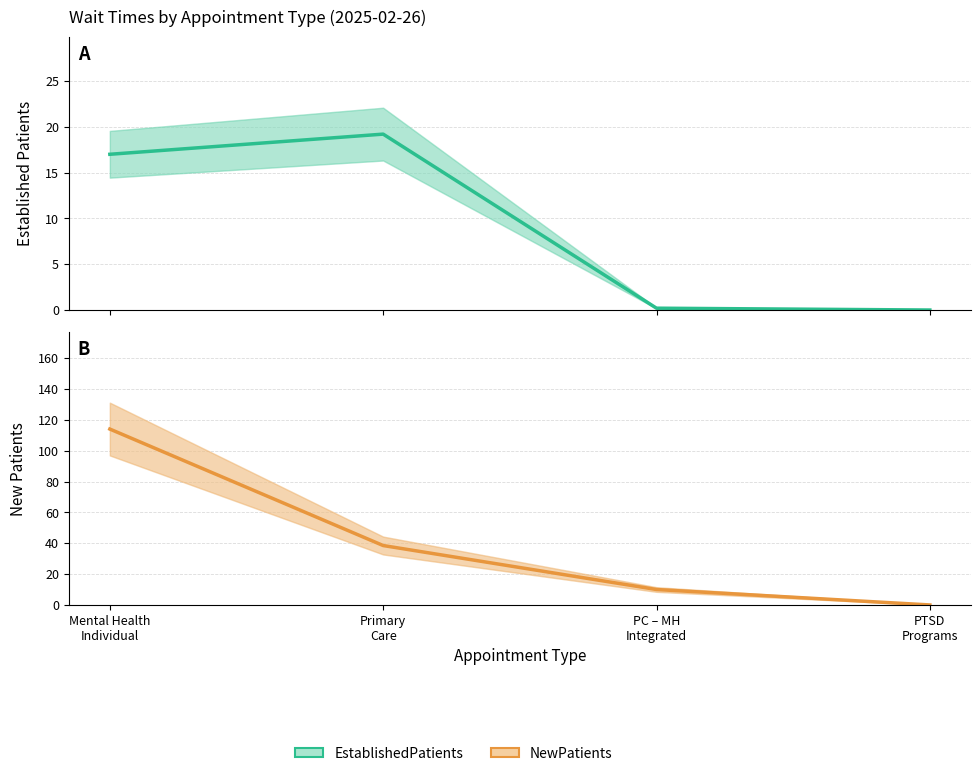

Read the NewPatients value at Mental Health
Individual.

114.0